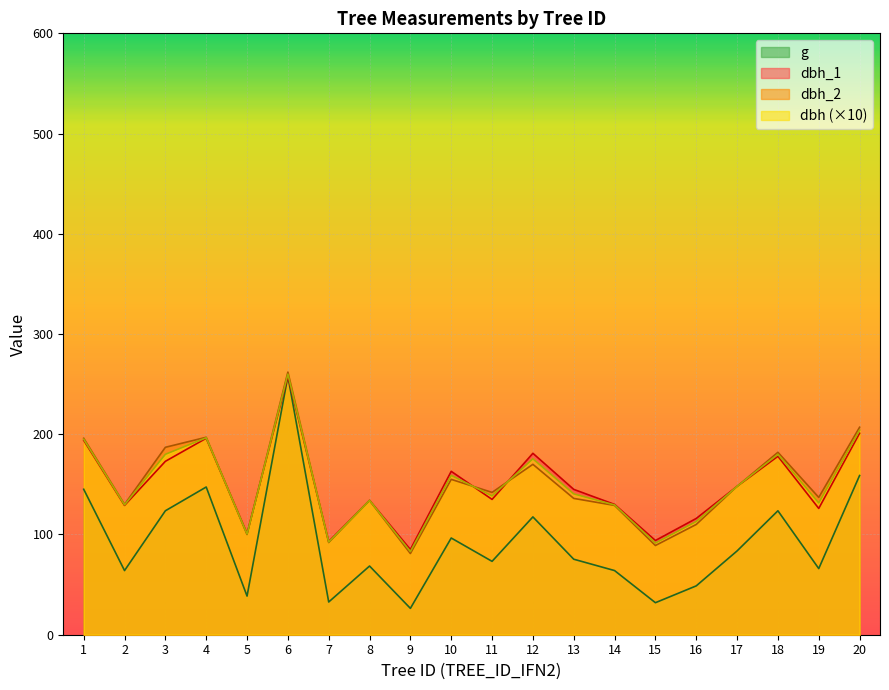

Which series ends up on top after the final intersection of dbh and dbh_2?

dbh